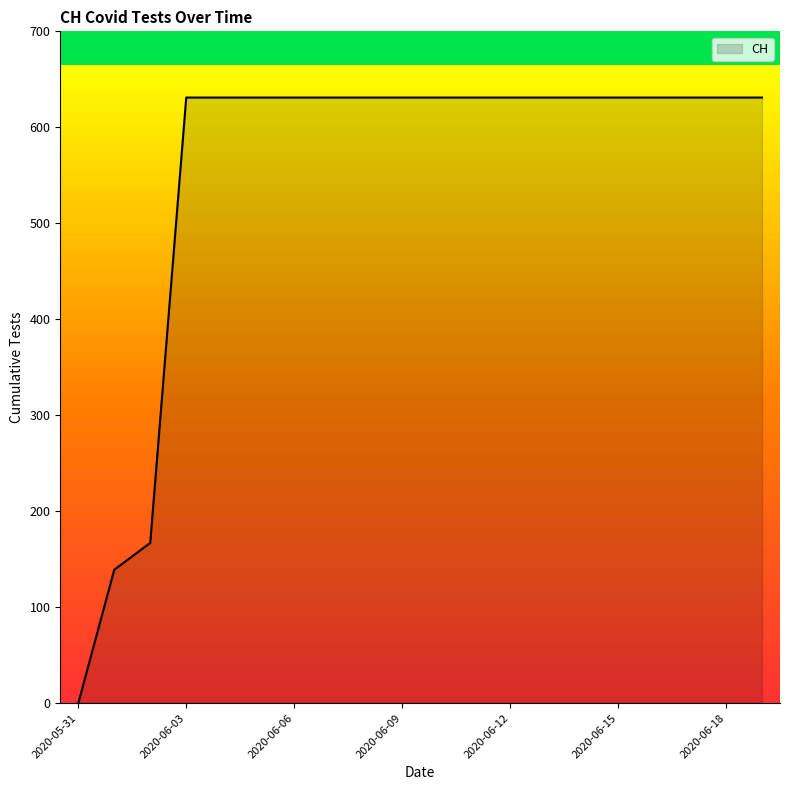

What is the difference between the maximum and minimum values?

631